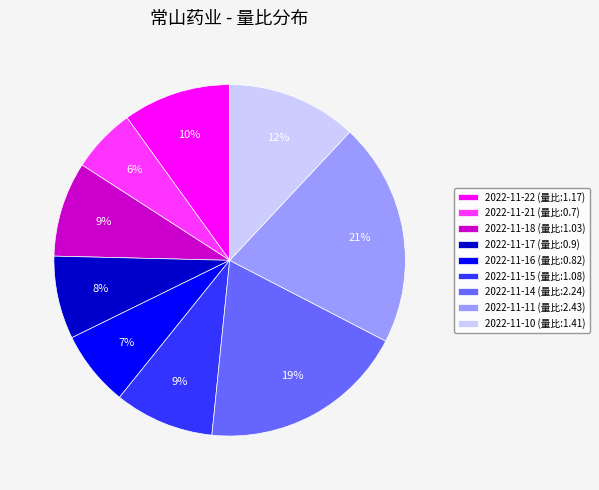

Do 2022-11-11 (量比:2.43) and 2022-11-10 (量比:1.41) together represent more than half of the pie?

No